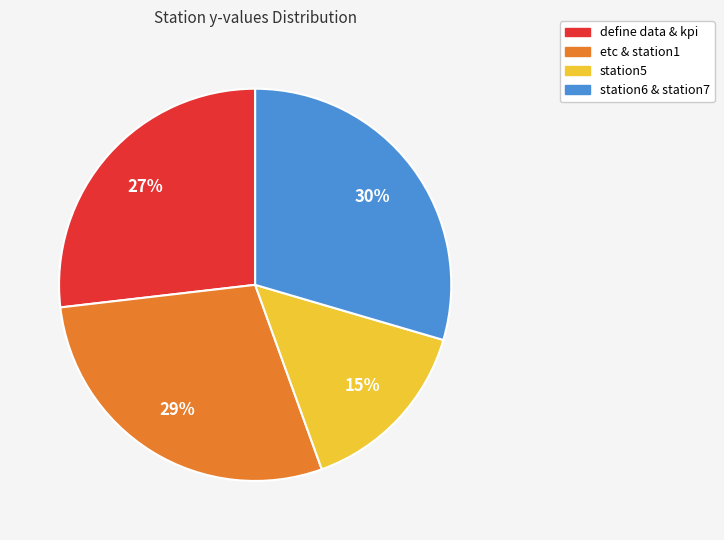

To the nearest percent, what is the average slice percentage?

25%